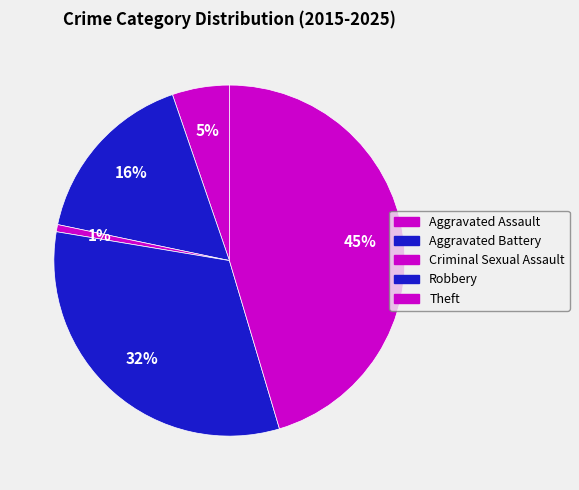

How many segments does this pie chart have?

5